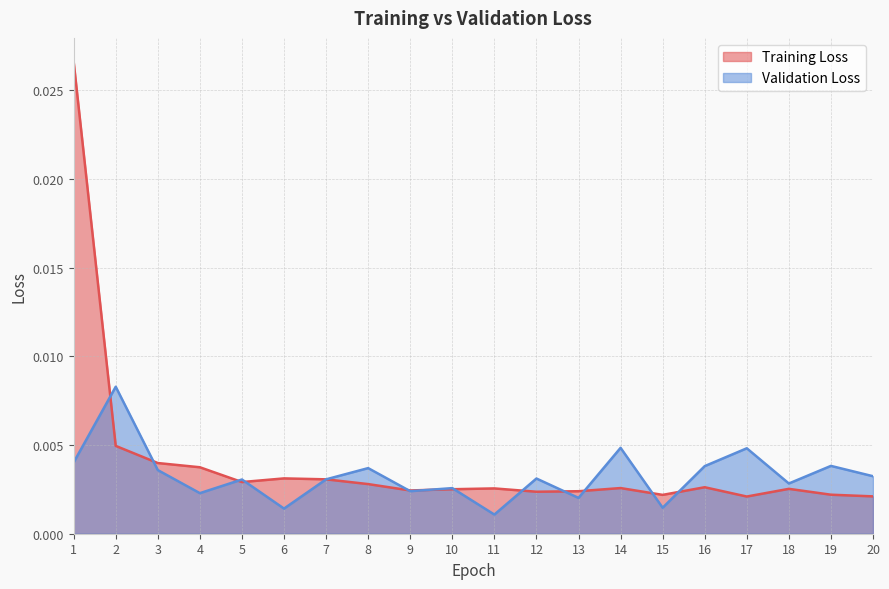

Is the value of Training Loss at 6 greater than the value of Validation Loss at 6?

Yes